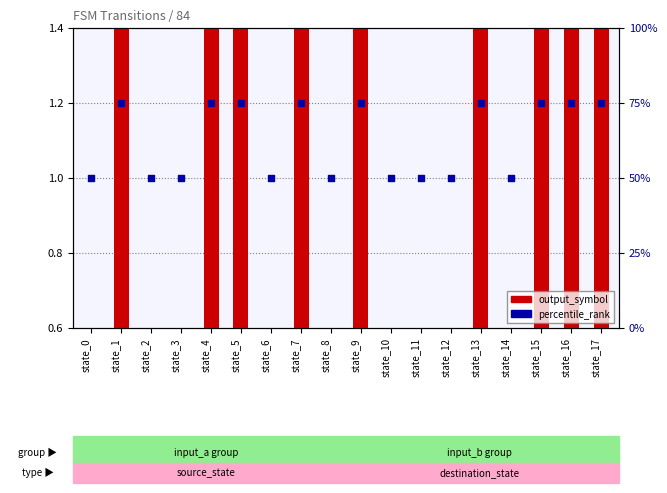

At how many categories does at least one series exceed 14?

18